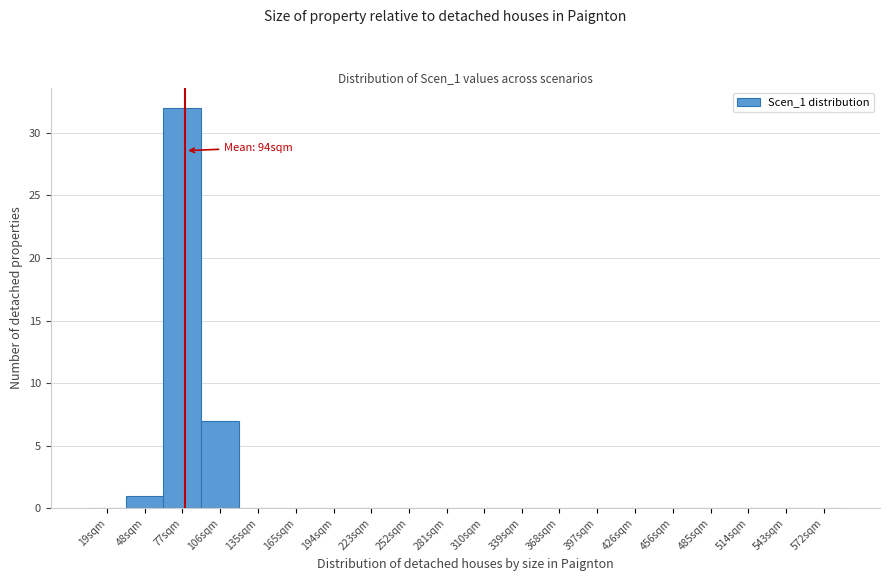

At which label is the value closest to 16?

106sqm